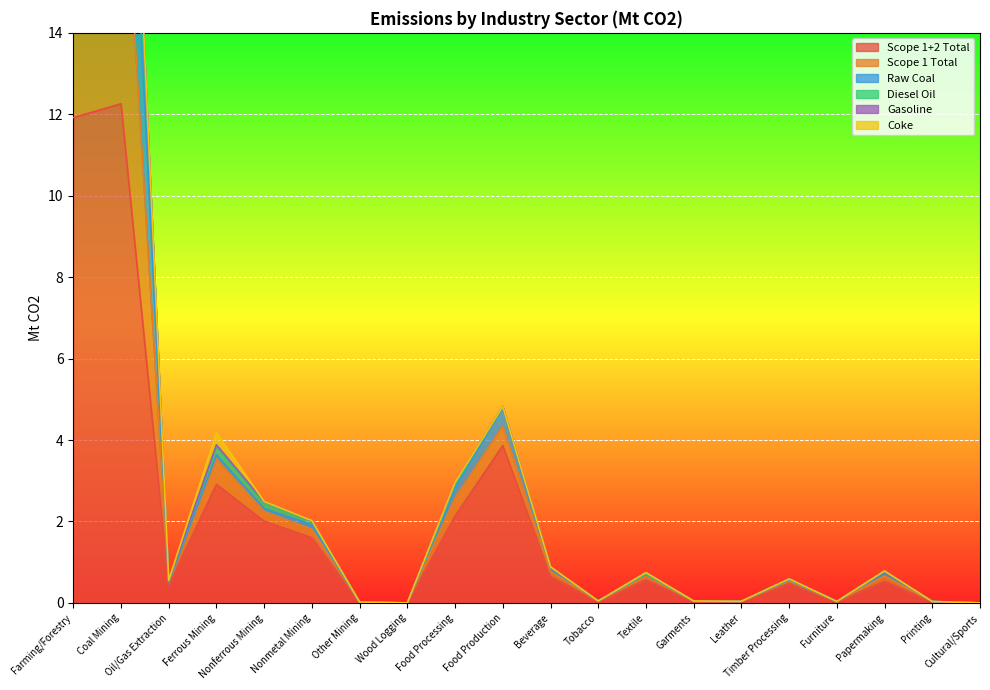

True or false: Diesel Oil has more than 2 interior local peaks.

True